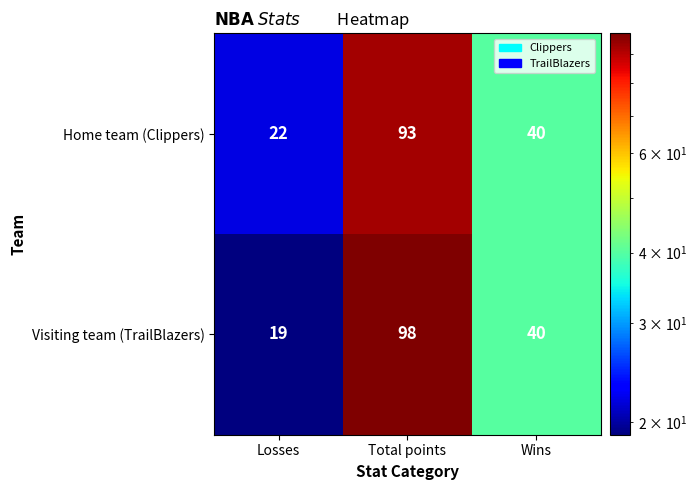

What value does the Visiting team (TrailBlazers) series have at Losses, to the nearest 5?

20